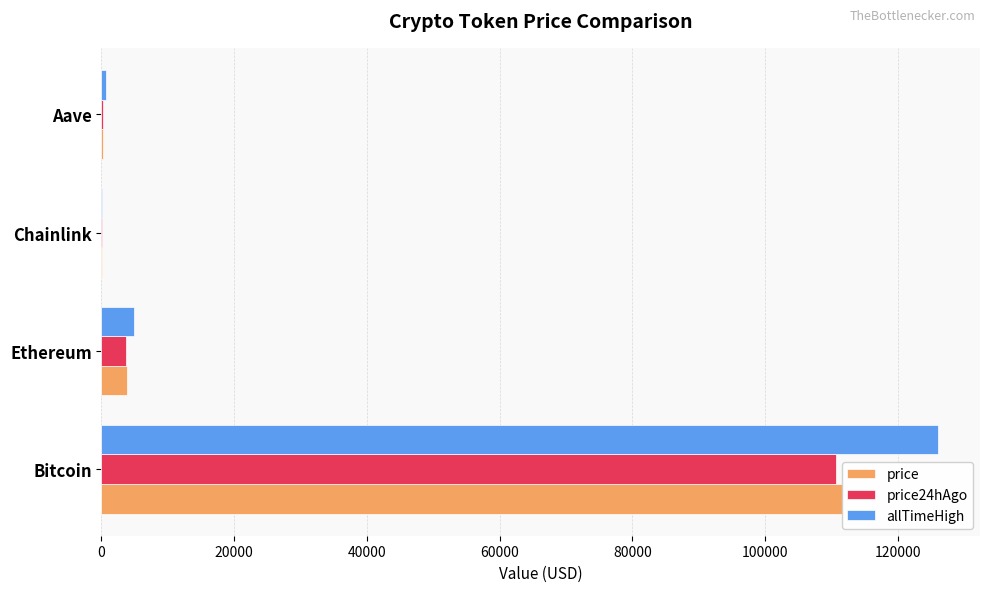

Rank the series by their maximum value, from highest to lowest.

allTimeHigh, price, price24hAgo